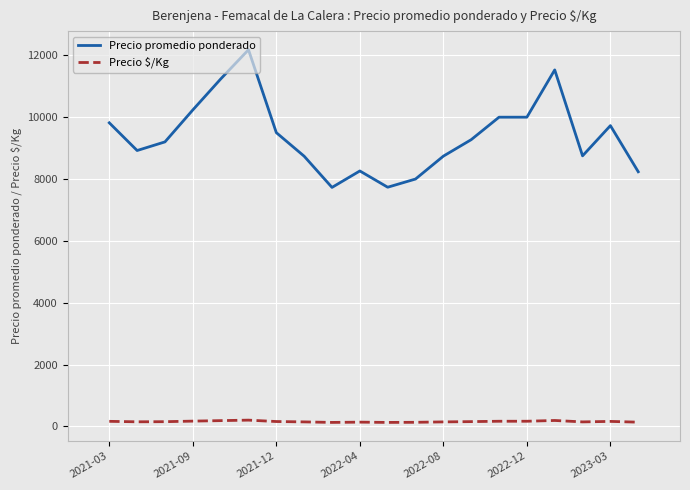

List the series in order of their peak value, highest first.

Precio promedio ponderado, Precio $/Kg